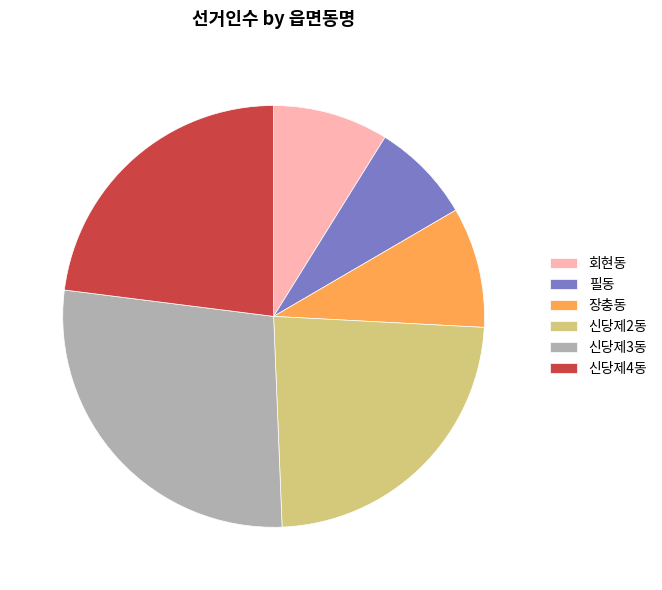

Approximately how many times larger is the value at 신당제2동 compared to 신당제3동?

0.9